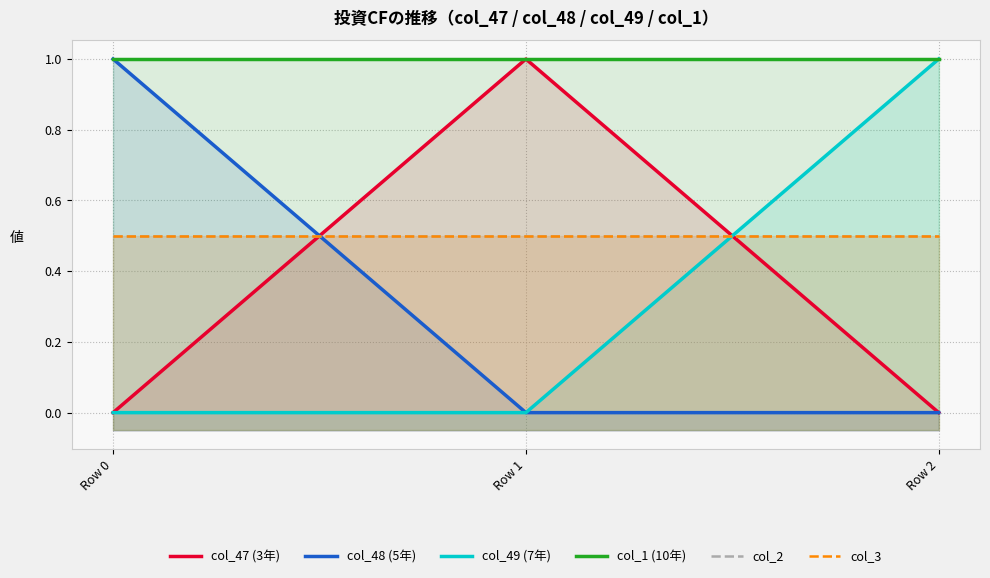

At how many categories does at least one series exceed 0?

3